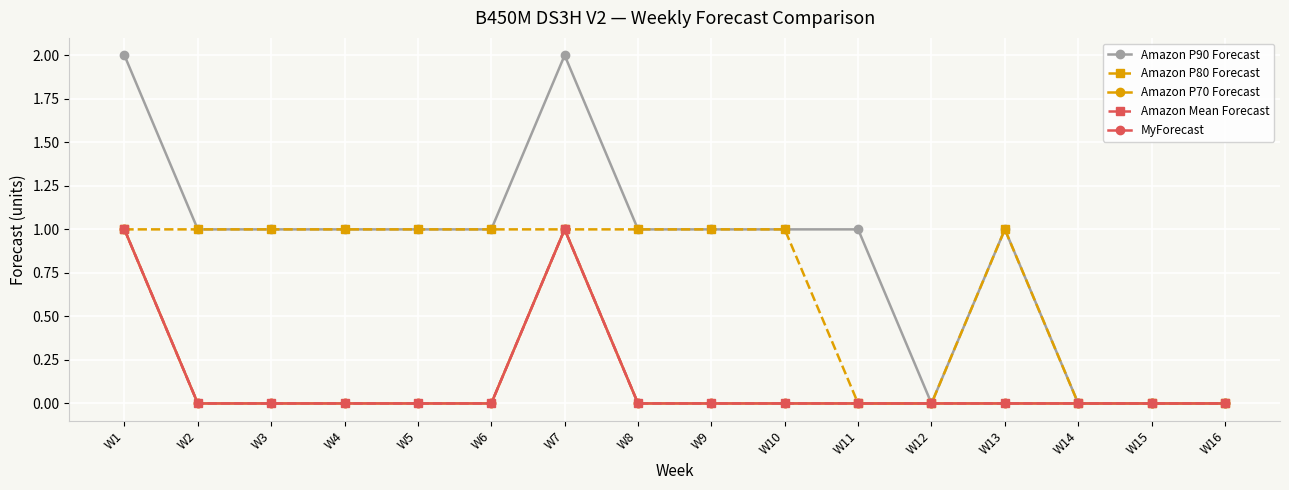

Rank the categories by MyForecast value from lowest to highest.

W2, W3, W4, W5, W6, W8, W9, W10, W11, W12, W13, W14, W15, W16, W1, W7